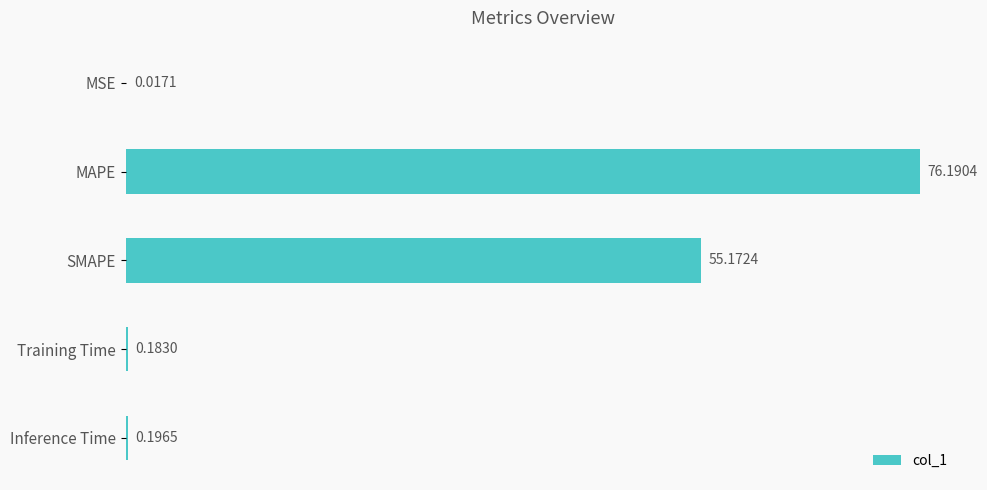

Which category has the highest value across all series?

MAPE